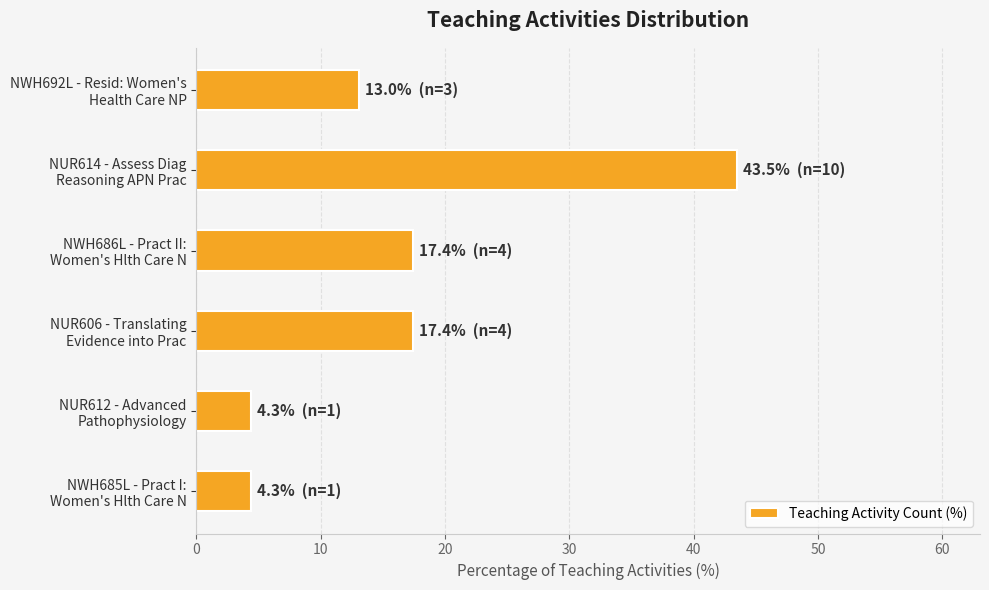

What is the average value?

16.7